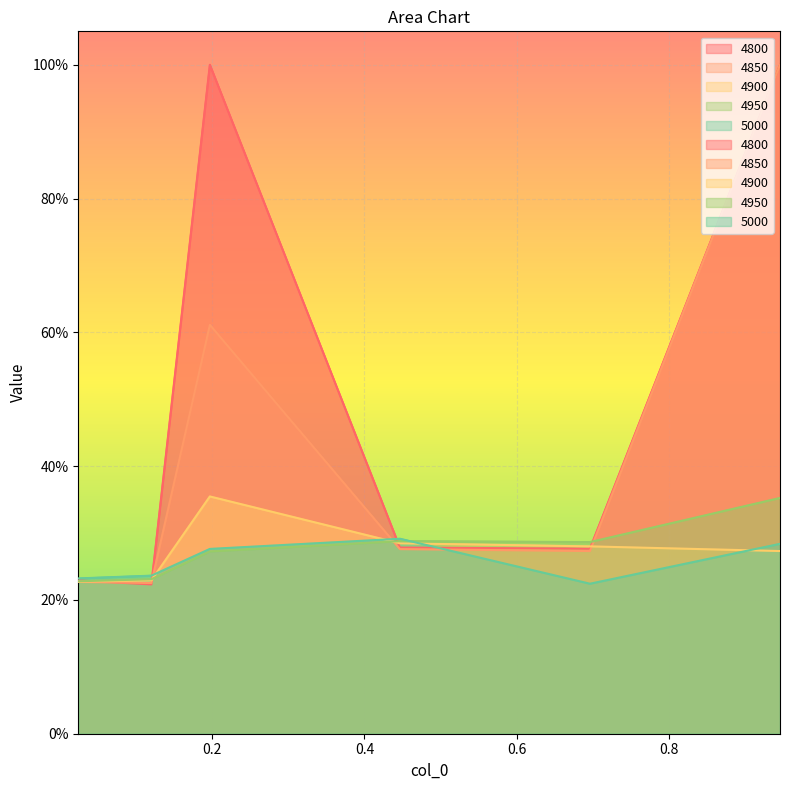

After their last crossing, which series has the higher values: 4800 or 4900?

4800